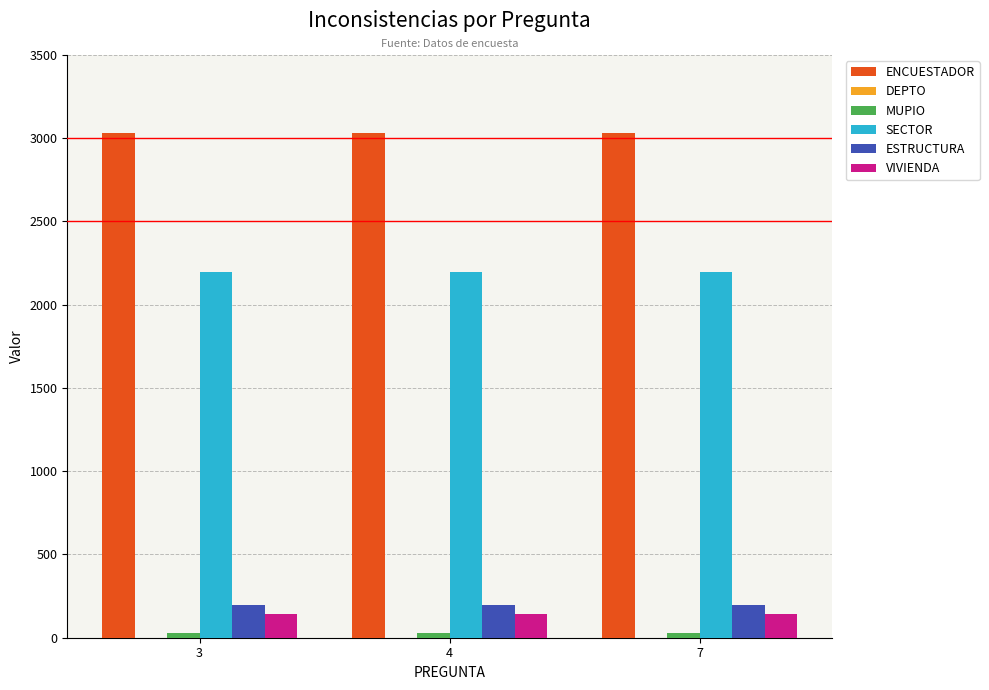

True or false: SECTOR has a value of 1277 at 7.

False